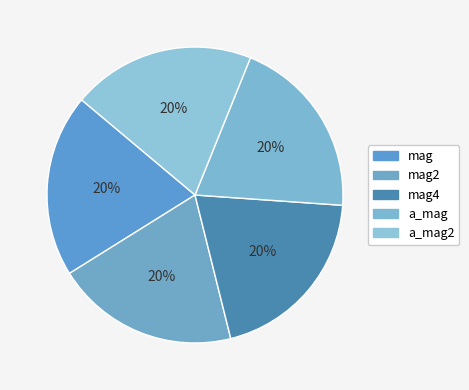

How many segments does this pie chart have?

5